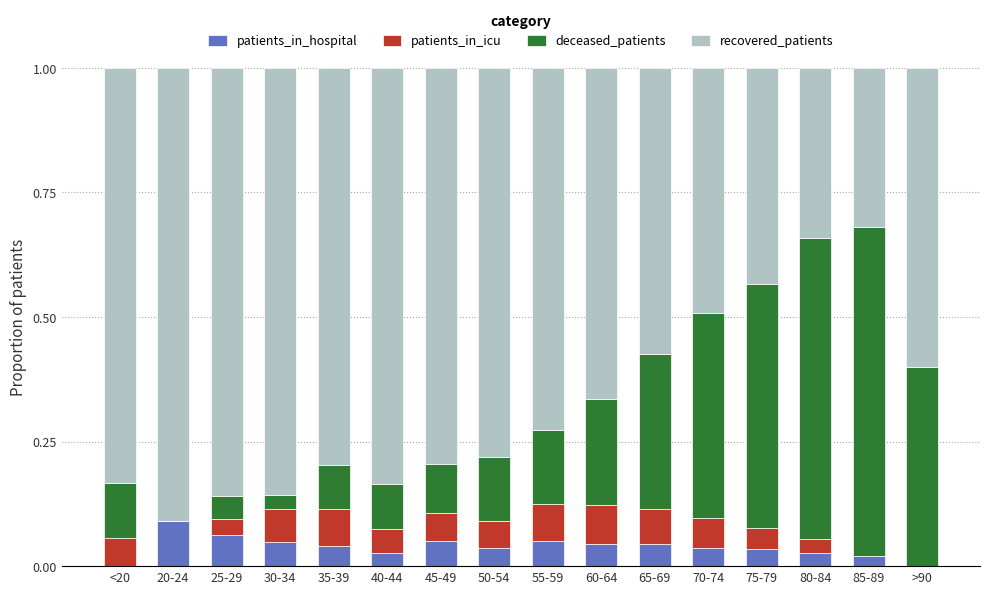

What is the total value across all series at 70-74?

1.0